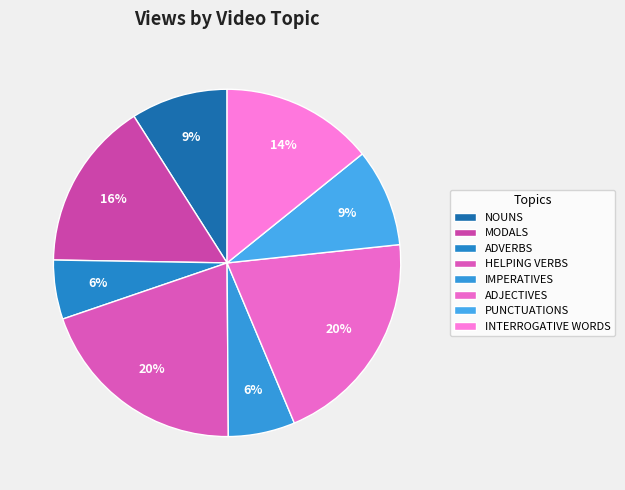

Rank the categories by value from highest to lowest.

ADJECTIVES, HELPING VERBS, MODALS, INTERROGATIVE WORDS, PUNCTUATIONS, NOUNS, IMPERATIVES, ADVERBS